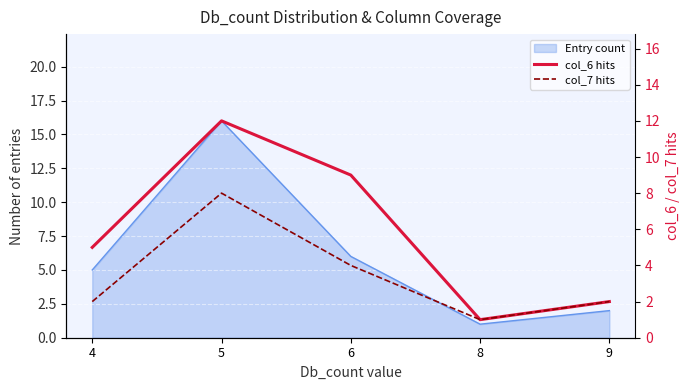

Which series has the widest spread of values?

col_6 hits